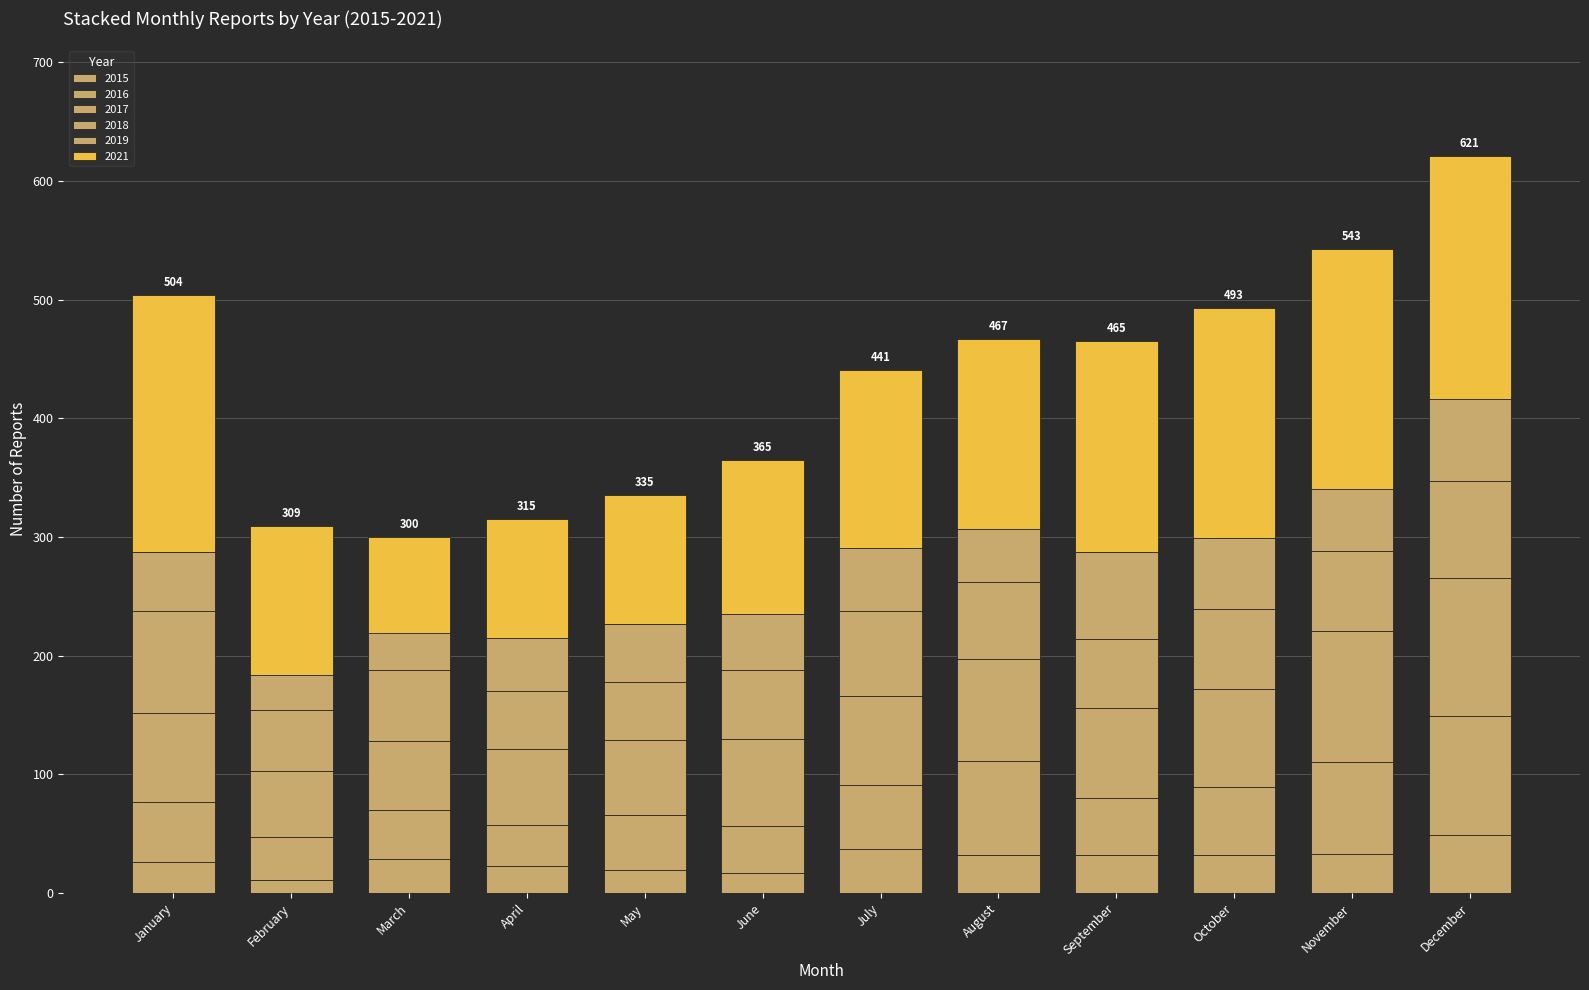

Does the chart contain stacked bars?

Yes